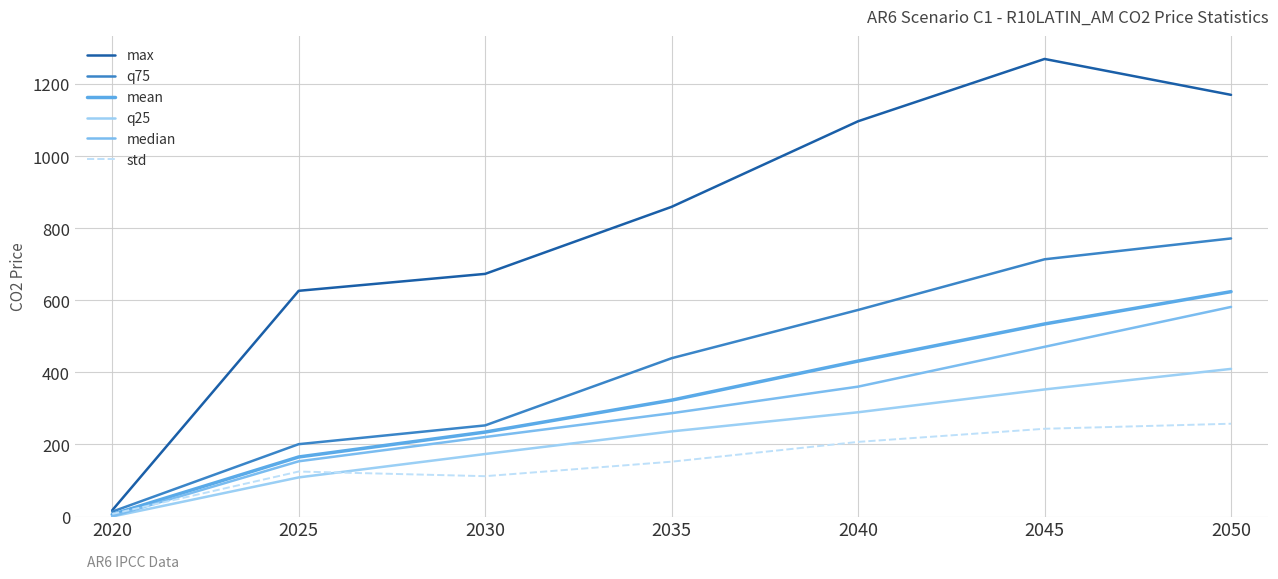

Reading right to left, what are all the values shown in this chart?

max: 2050=1170.3	2045=1269.9	2040=1097.0	2035=859.5	2030=673.5	2025=626.5	2020=17.4
q75: 2050=771.8	2045=713.9	2040=573.4	2035=439.4	2030=253.0	2025=200.9	2020=13.6
mean: 2050=624.1	2045=534.5	2040=431.5	2035=323.0	2030=234.5	2025=165.4	2020=5.7
q25: 2050=409.8	2045=352.8	2040=289.4	2035=236.3	2030=173.6	2025=108.6	2020=0.0
median: 2050=581.8	2045=471.1	2040=360.6	2035=286.9	2030=220.7	2025=153.4	2020=0.6
std: 2050=257.6	2045=243.6	2040=207.2	2035=152.3	2030=112.0	2025=125.0	2020=7.1